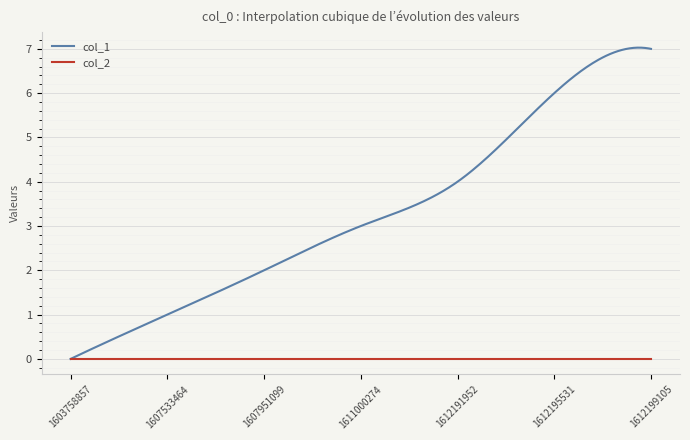

Which series has the widest spread of values?

col_1